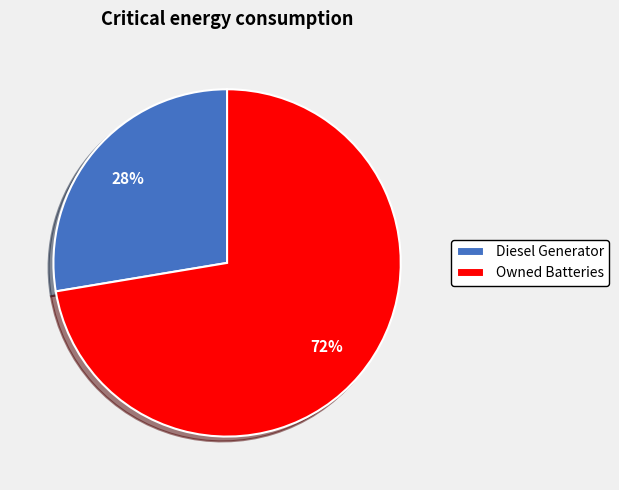

To the nearest percent, what percentage of the pie is Owned Batteries?

72%